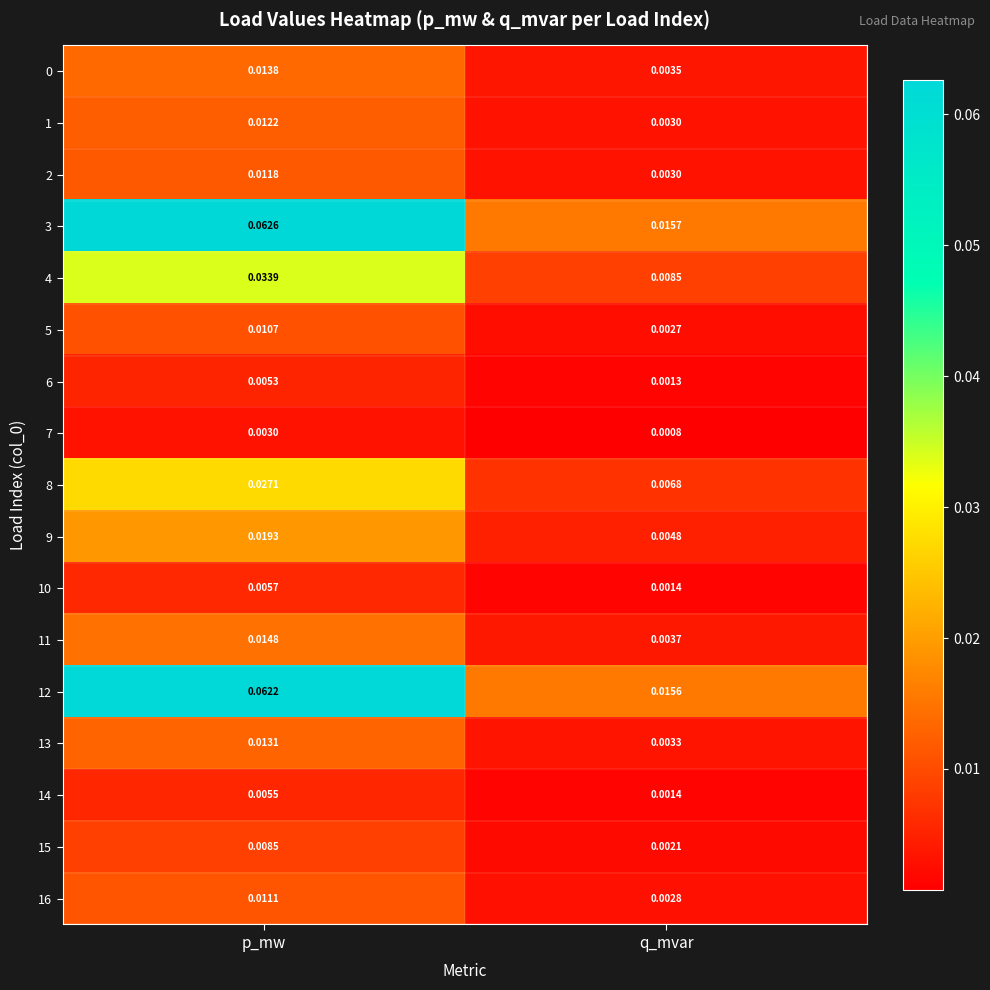

At which label is 7 closest to 0?

q_mvar